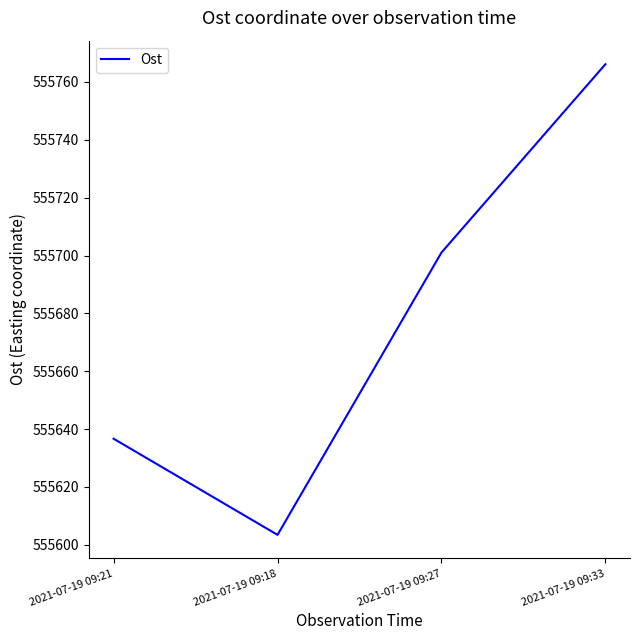

Reading left to right, what are all the values shown in this chart?

2021-07-19 09:21=555636.7	2021-07-19 09:18=555603.4	2021-07-19 09:27=555701.0	2021-07-19 09:33=555766.1